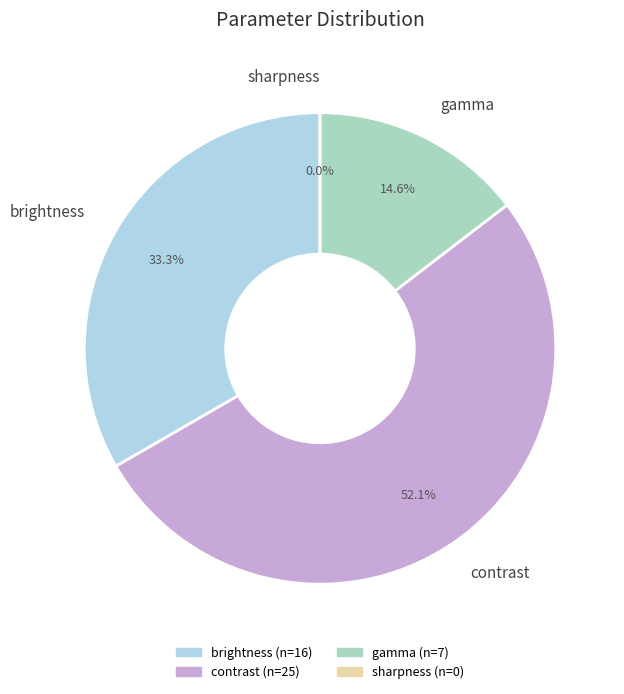

Which category has the smallest portion of the pie?

sharpness